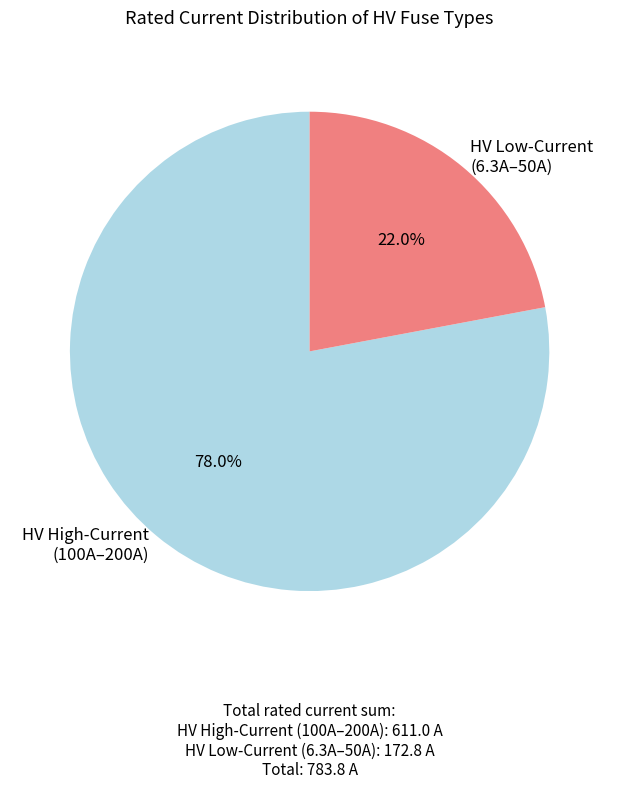

To the nearest percent, what is the difference between the largest and smallest slice percentages?

56%